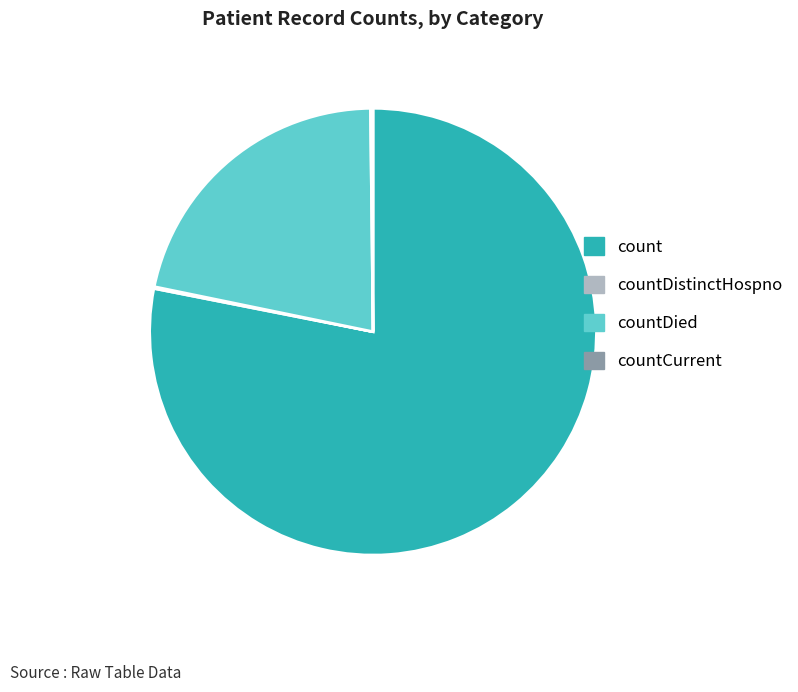

True or false: countDied accounts for 28% of the total.

False